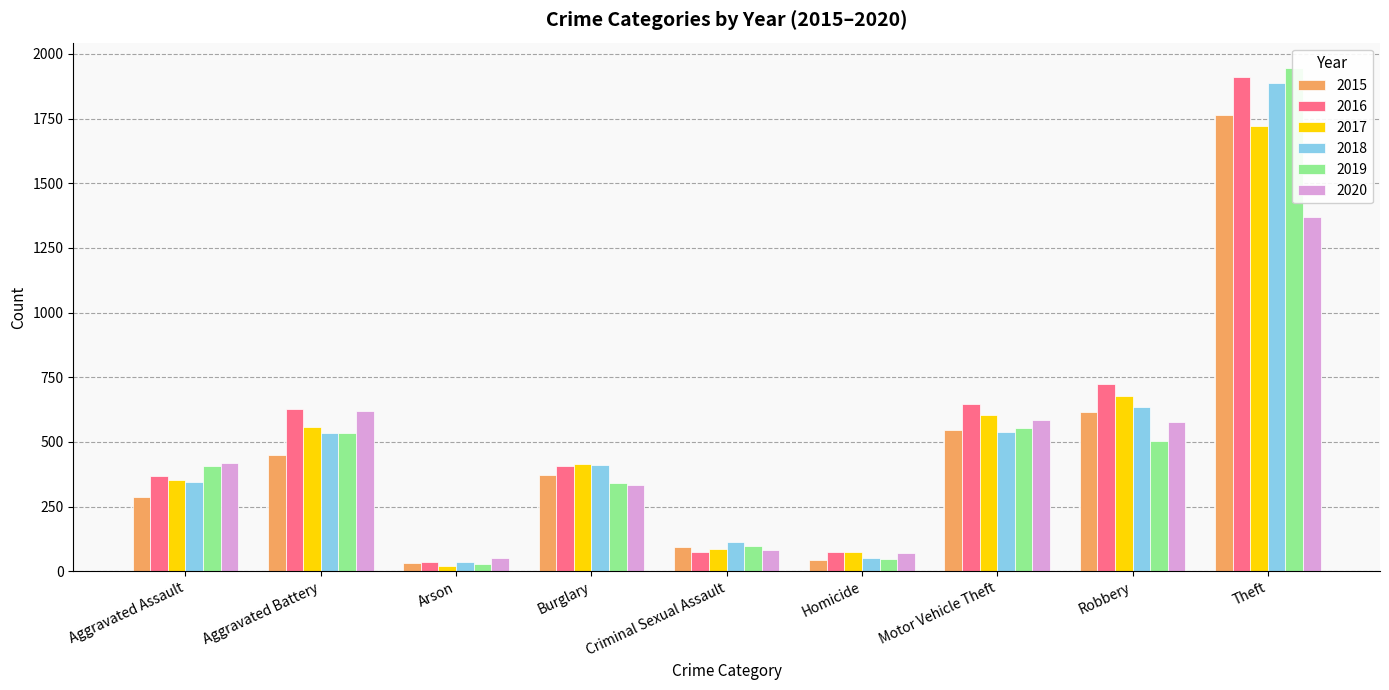

Count the number of categories in the chart.

9